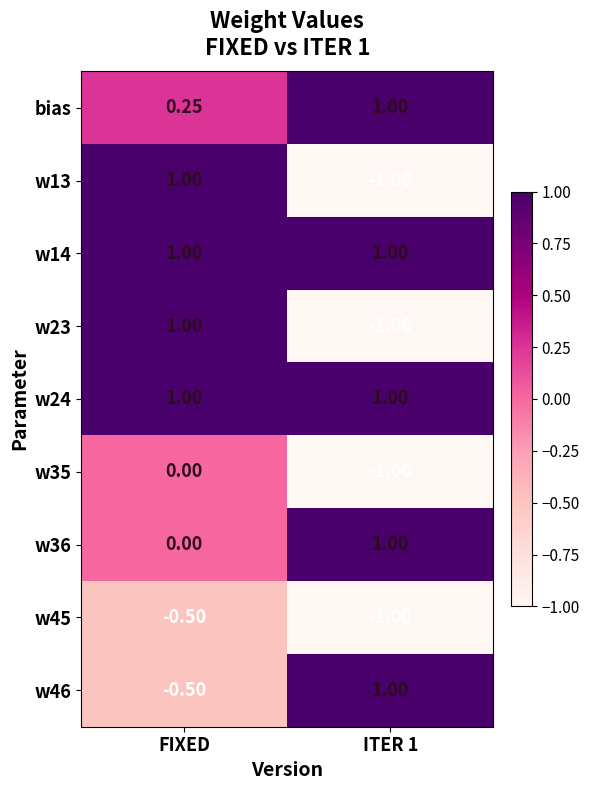

At which category is the sum across all series the highest?

FIXED